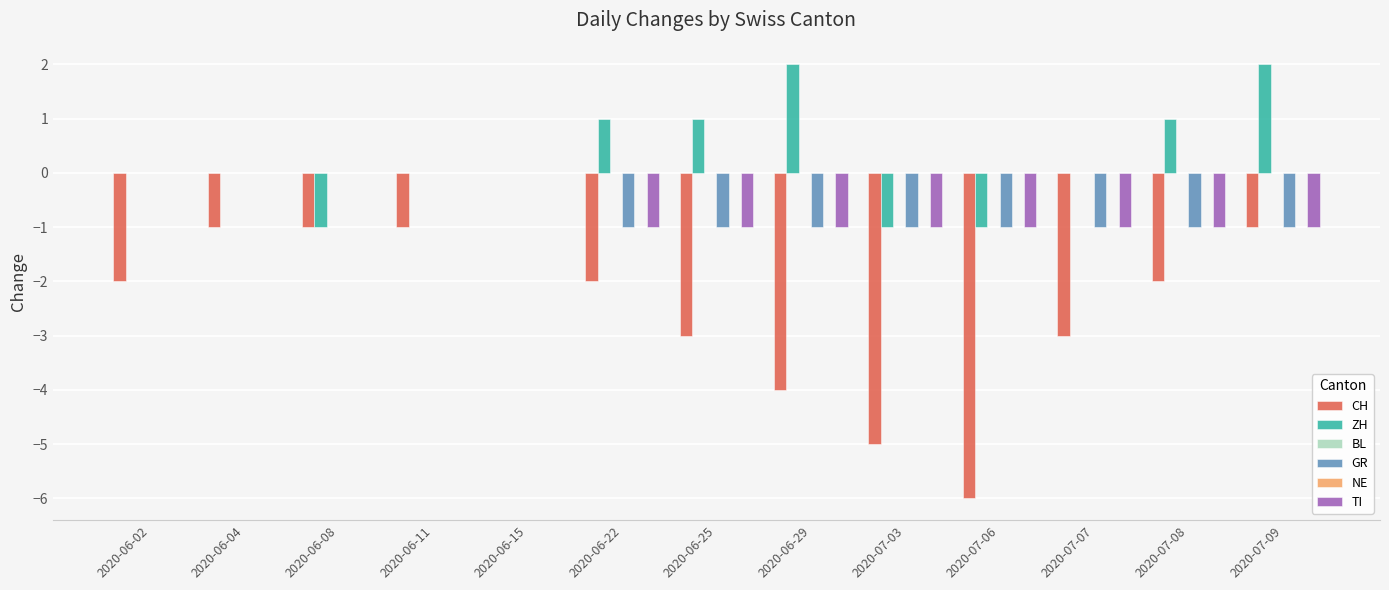

List the labels in order of BL value, smallest first.

2020-06-02, 2020-06-04, 2020-06-08, 2020-06-11, 2020-06-15, 2020-06-22, 2020-06-25, 2020-06-29, 2020-07-03, 2020-07-06, 2020-07-07, 2020-07-08, 2020-07-09